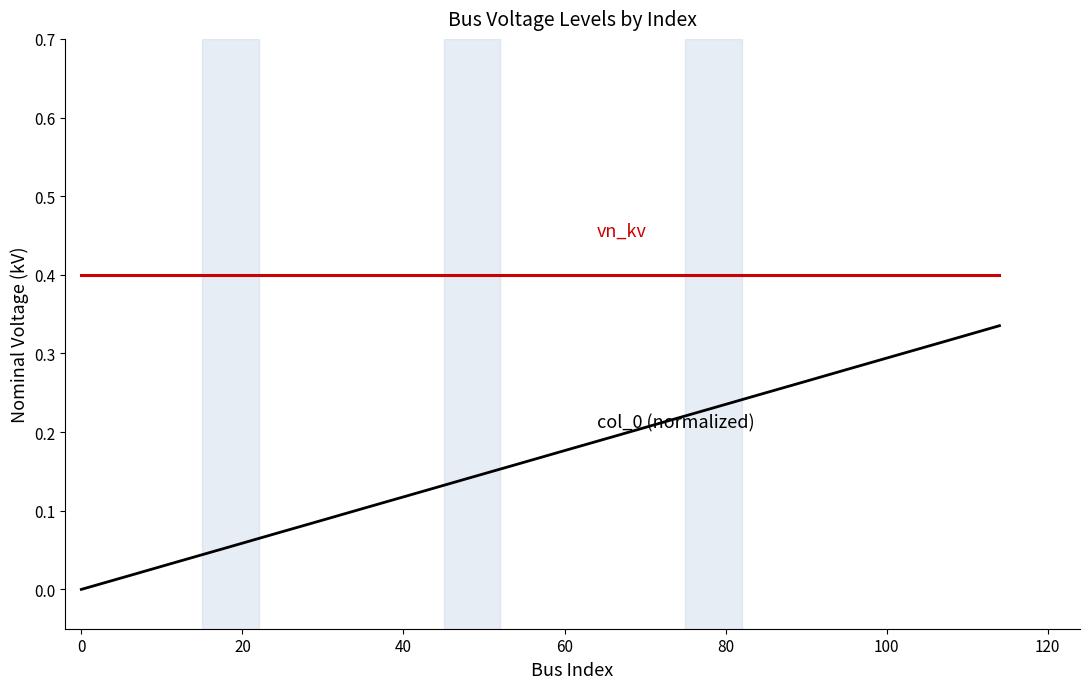

What is the greatest value displayed?

0.4